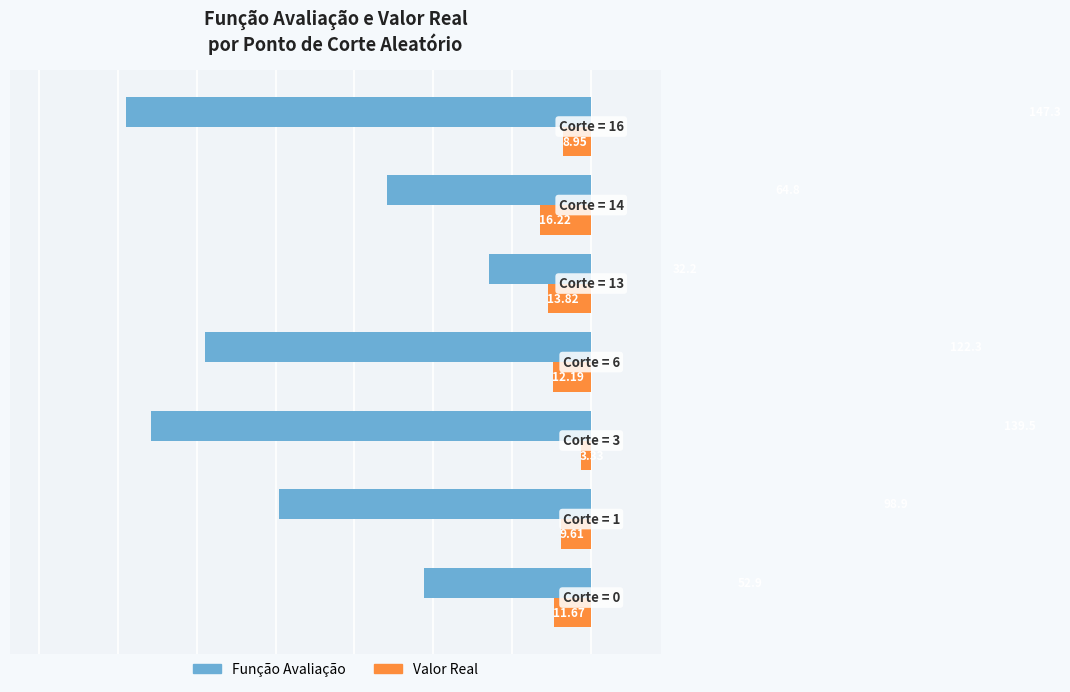

What is the average value of the Função Avaliação series?

94.0